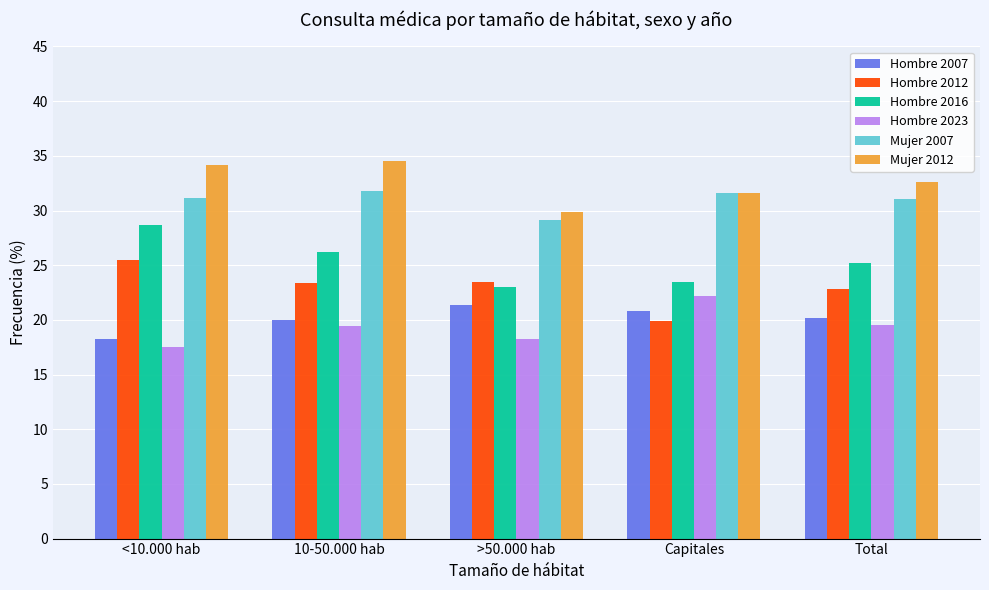

How many distinct data groups are displayed?

6